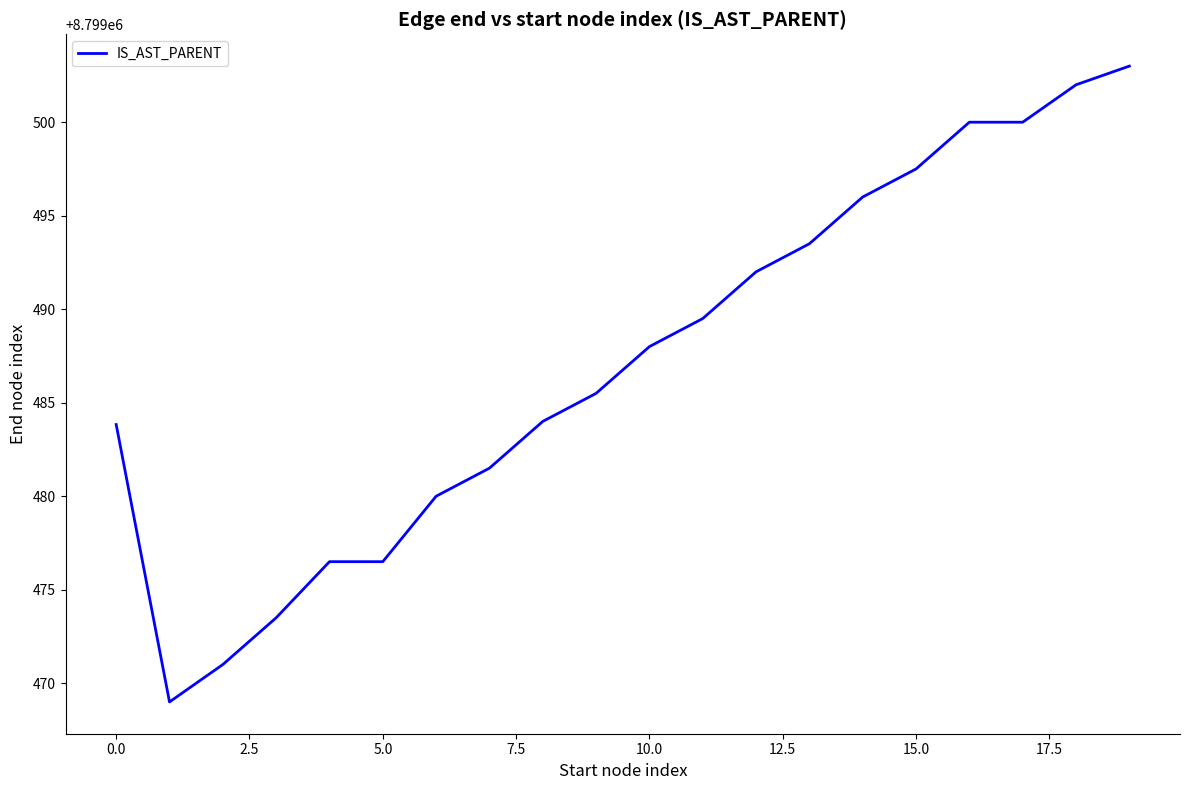

How many series are shown in this chart?

1